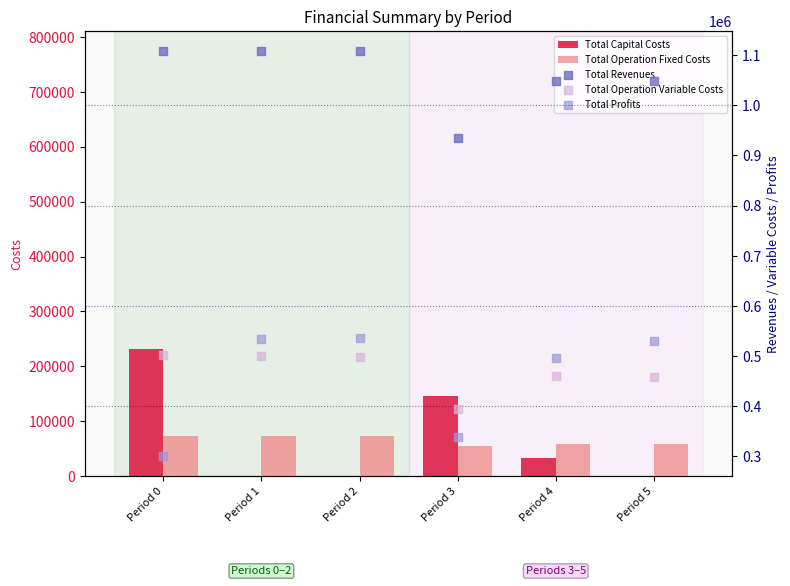

What is the total value across all series at Period 5?

2096899.4